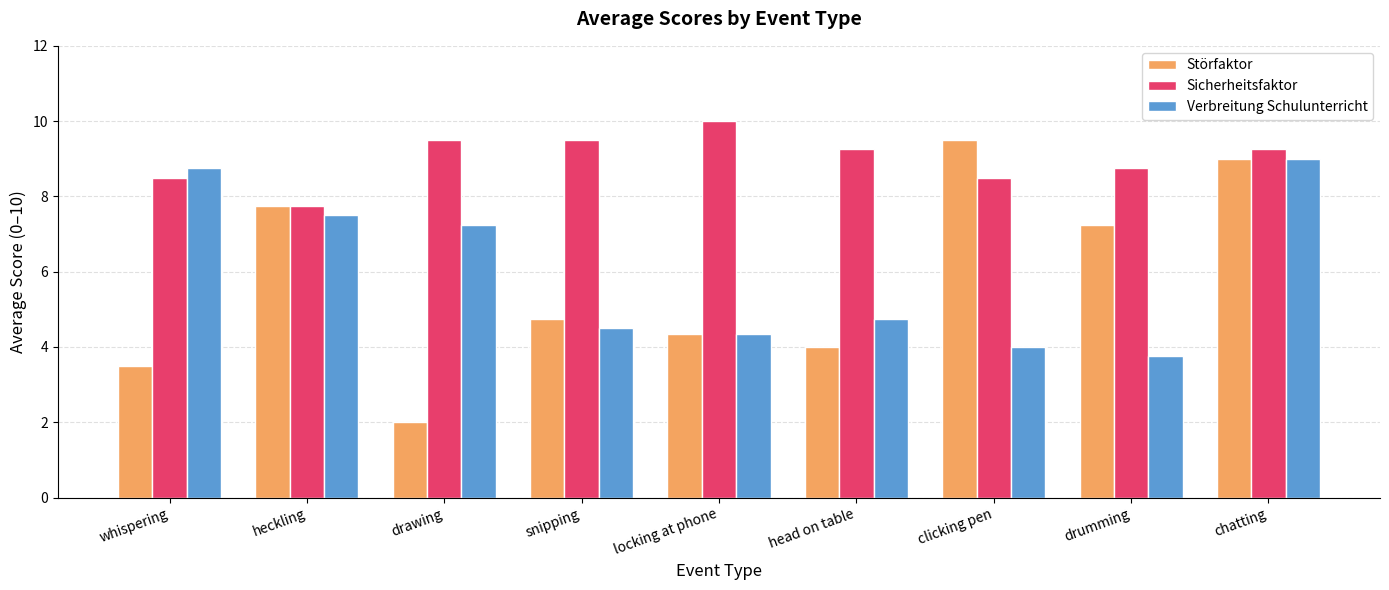

Which series has the largest total across all categories?

Sicherheitsfaktor